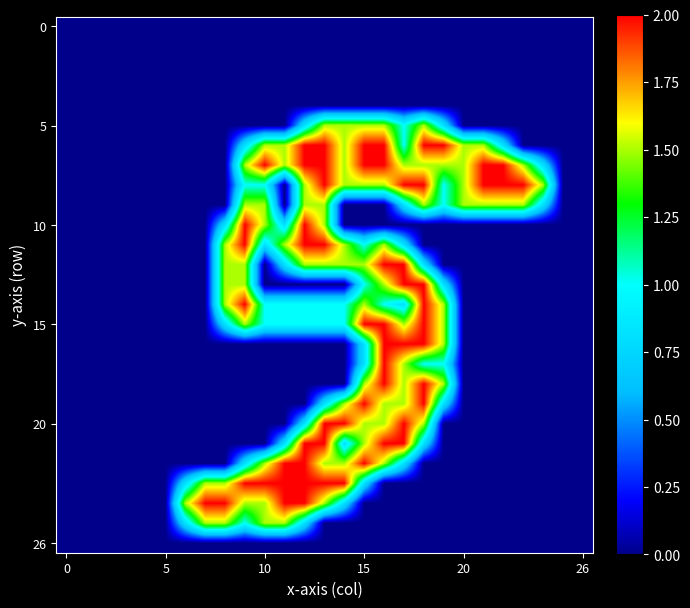

Count the number of categories in the chart.

27